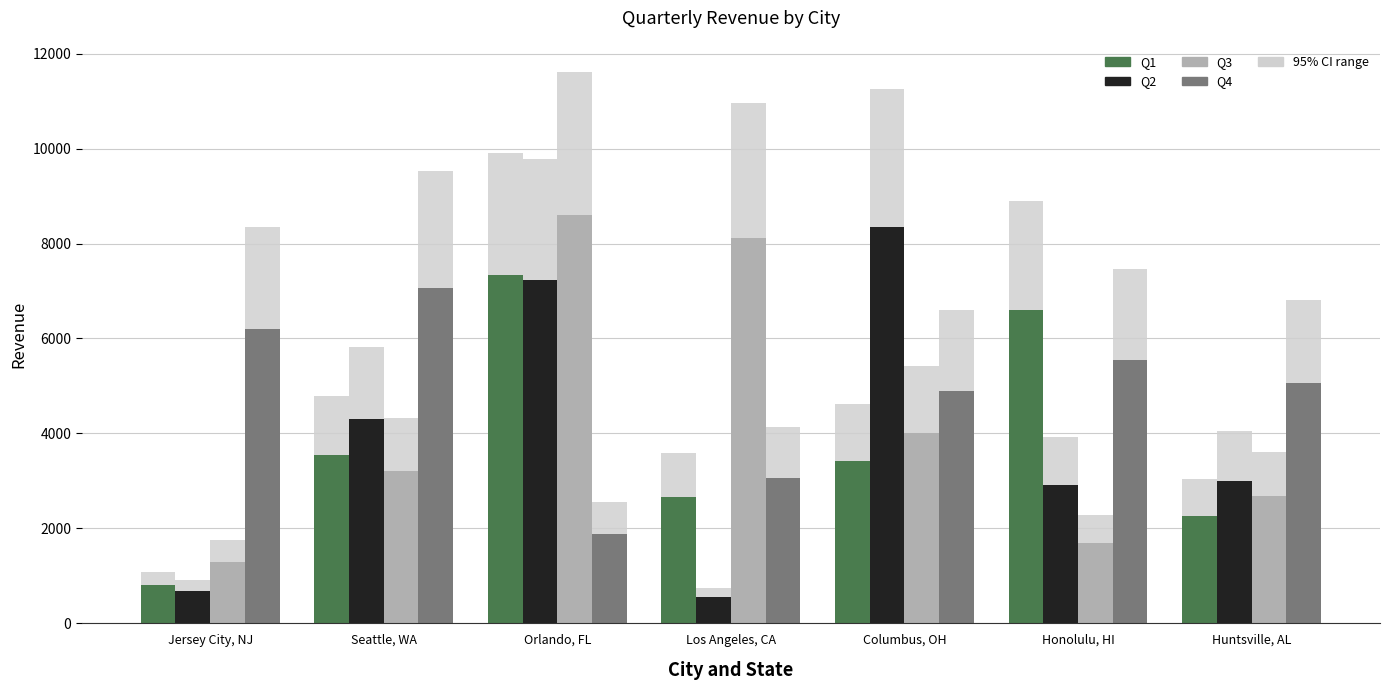

The Q4 series shows 3064.7 at Los Angeles, CA. True or false?

True